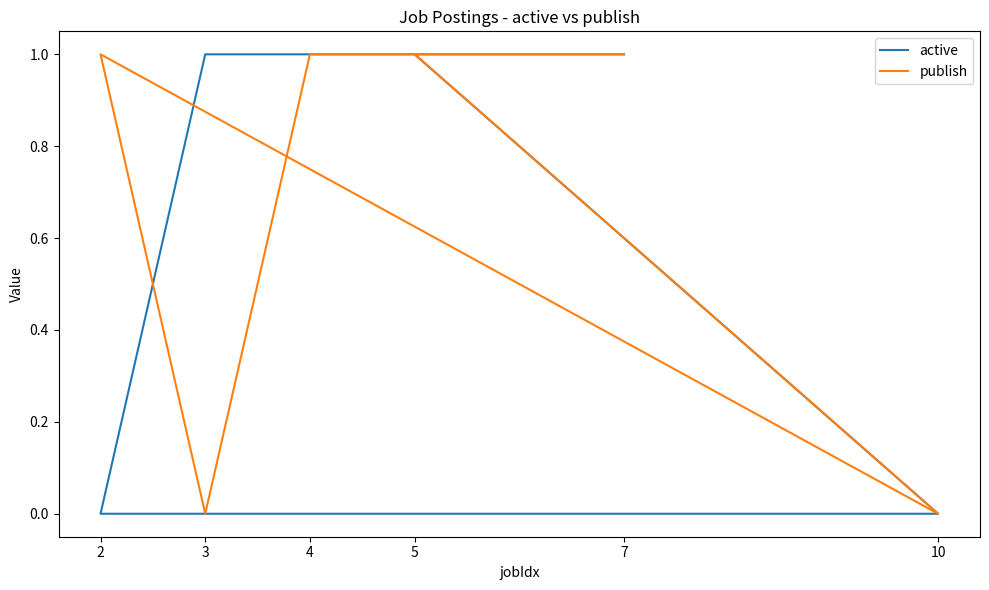

Where do active and publish first cross each other?

2 and 3